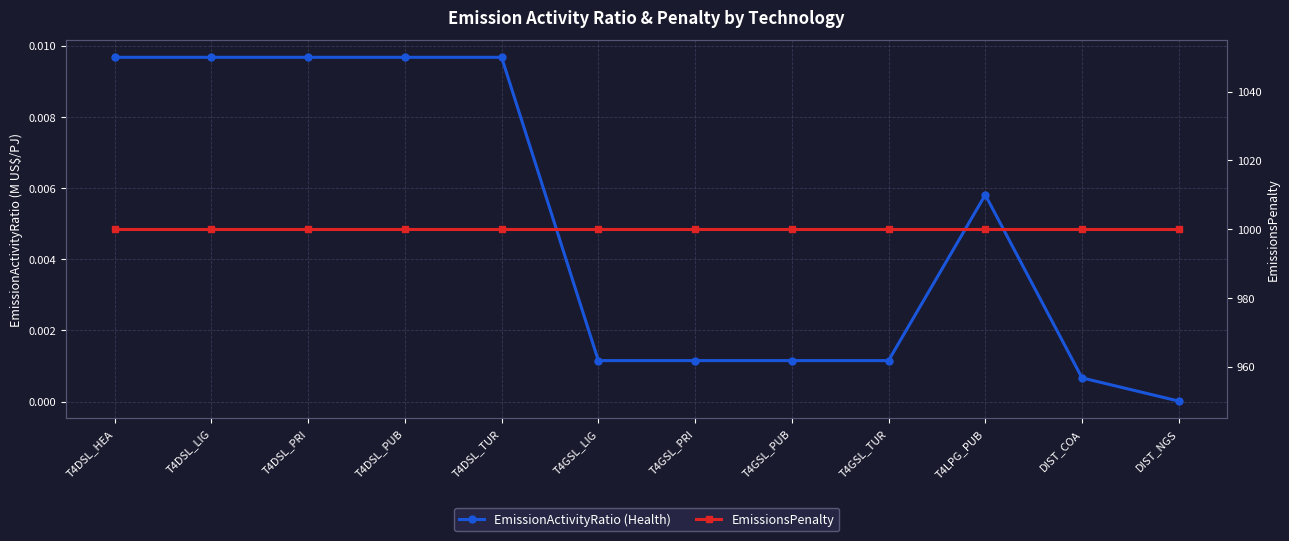

What position from the left is T4DSL_PRI?

3